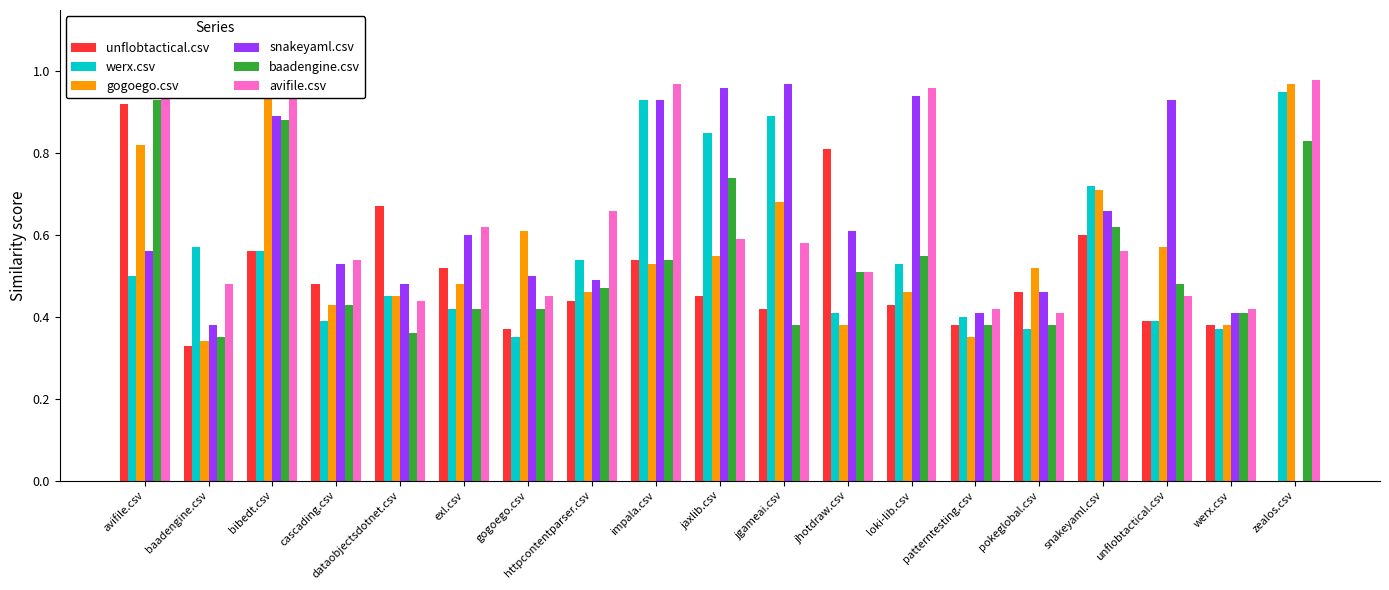

True or false: snakeyaml.csv has a value of 0.4 at werx.csv.

True